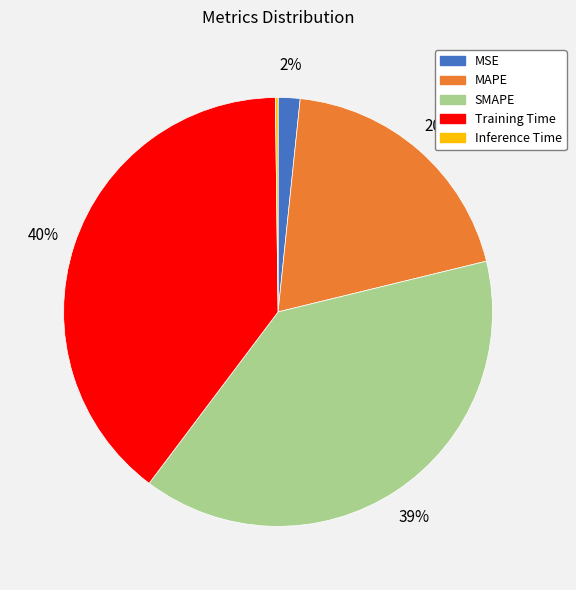

True or false: MSE accounts for 2% of the total.

True